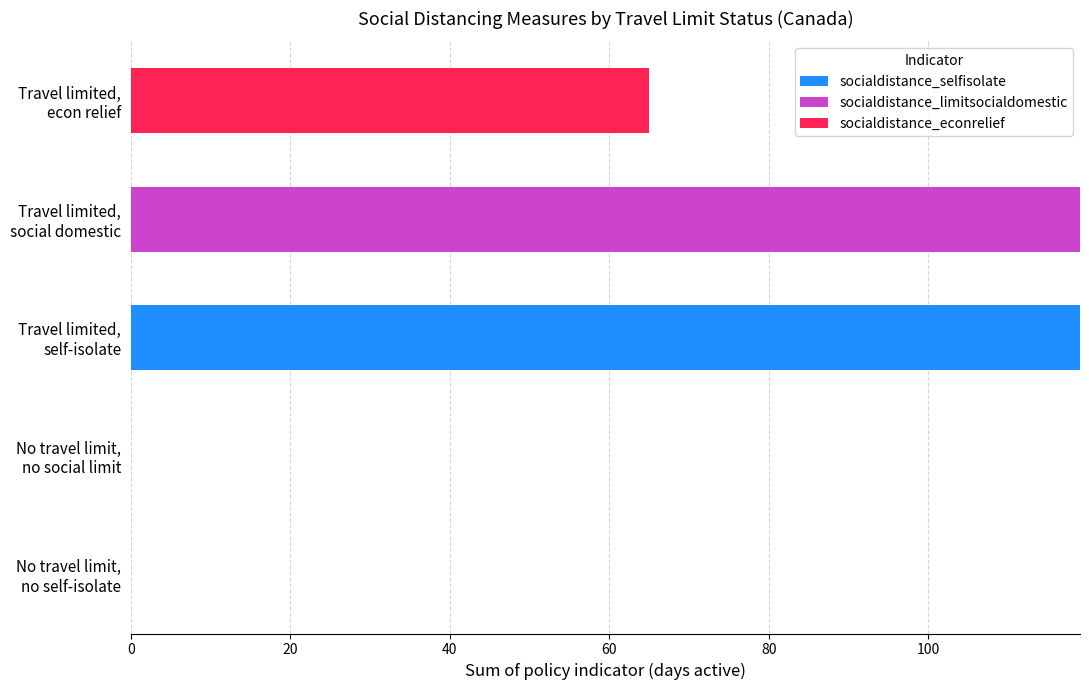

What are all the series names shown in the legend?

socialdistance_selfisolate, socialdistance_limitsocialdomestic, socialdistance_econrelief